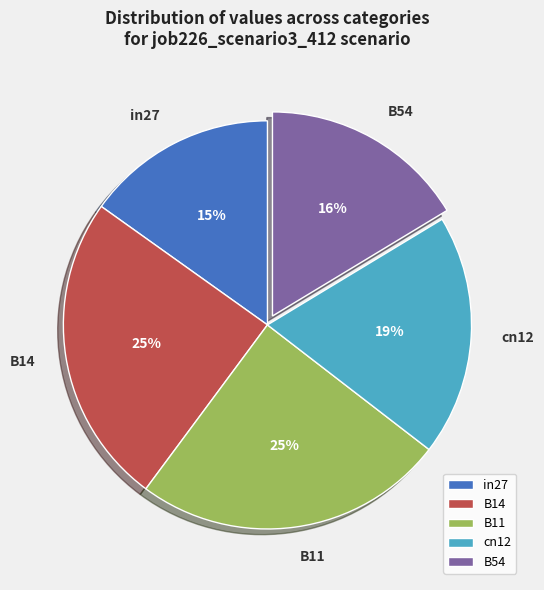

Is it true that in27 is 15% of the pie?

True